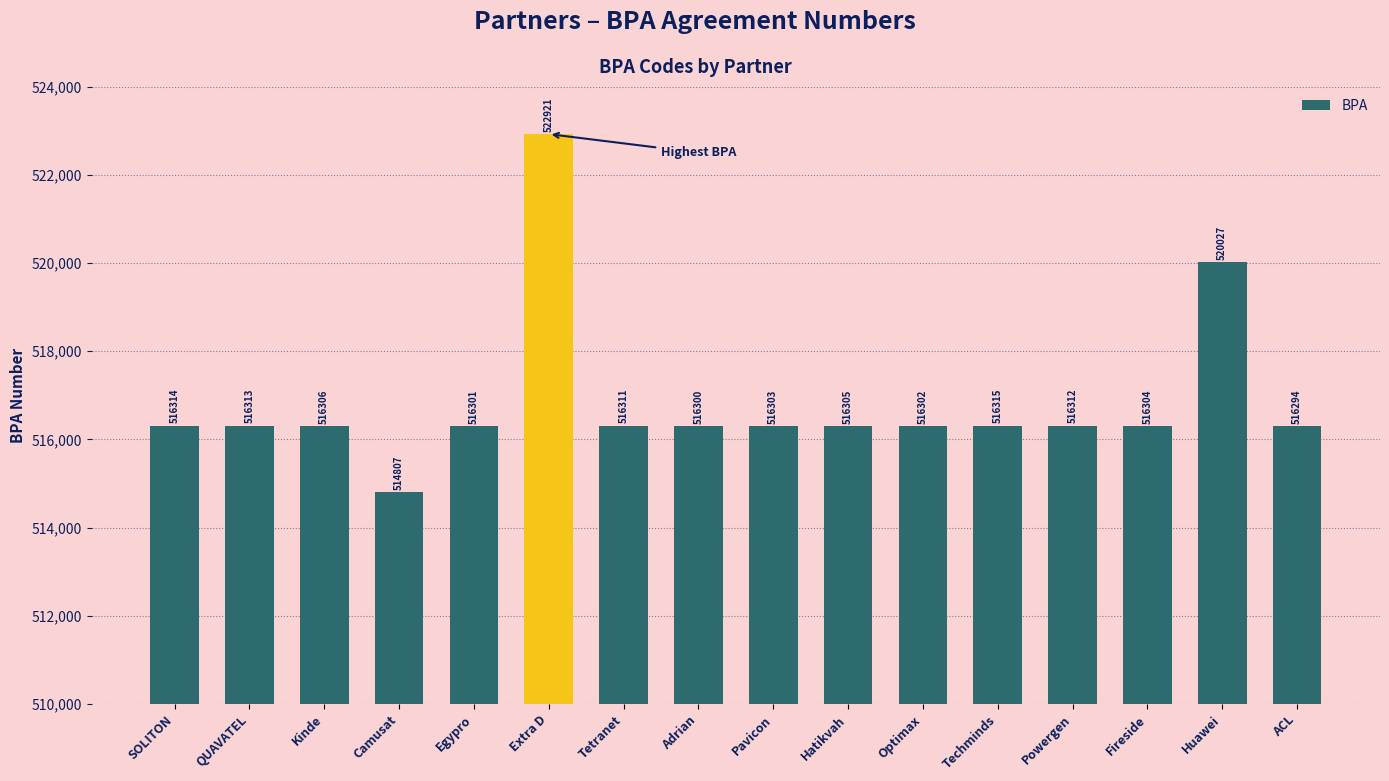

Are the bars horizontal?

No